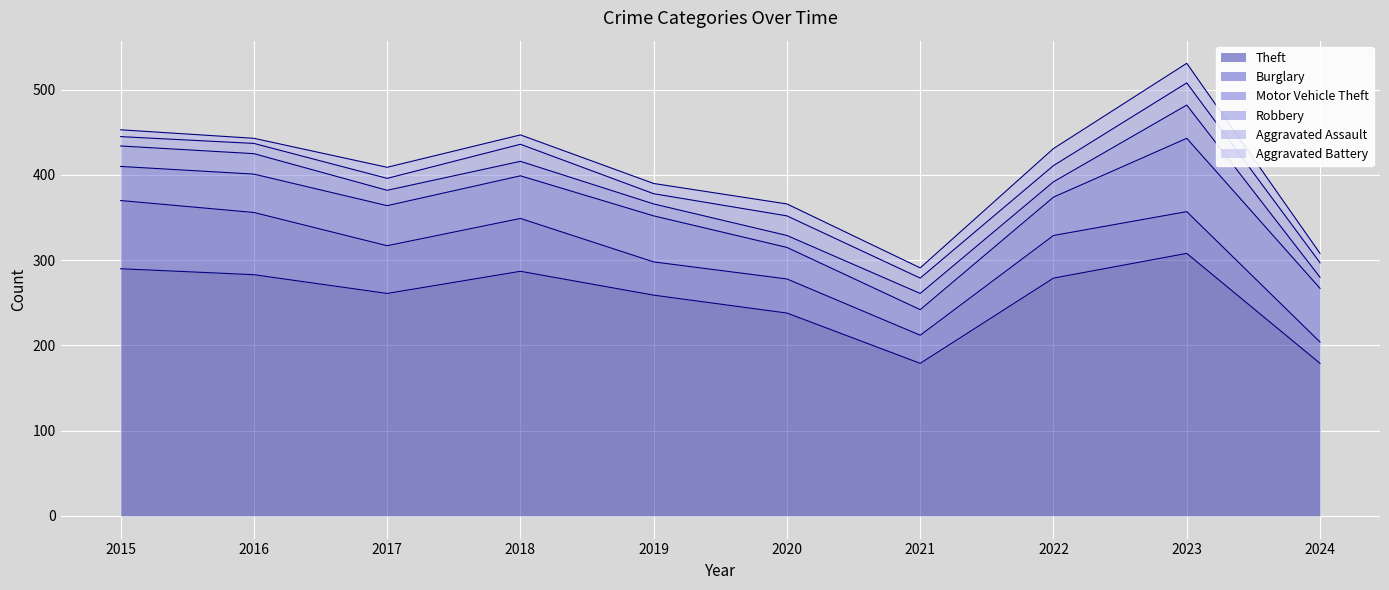

Count the number of categories in the chart.

10